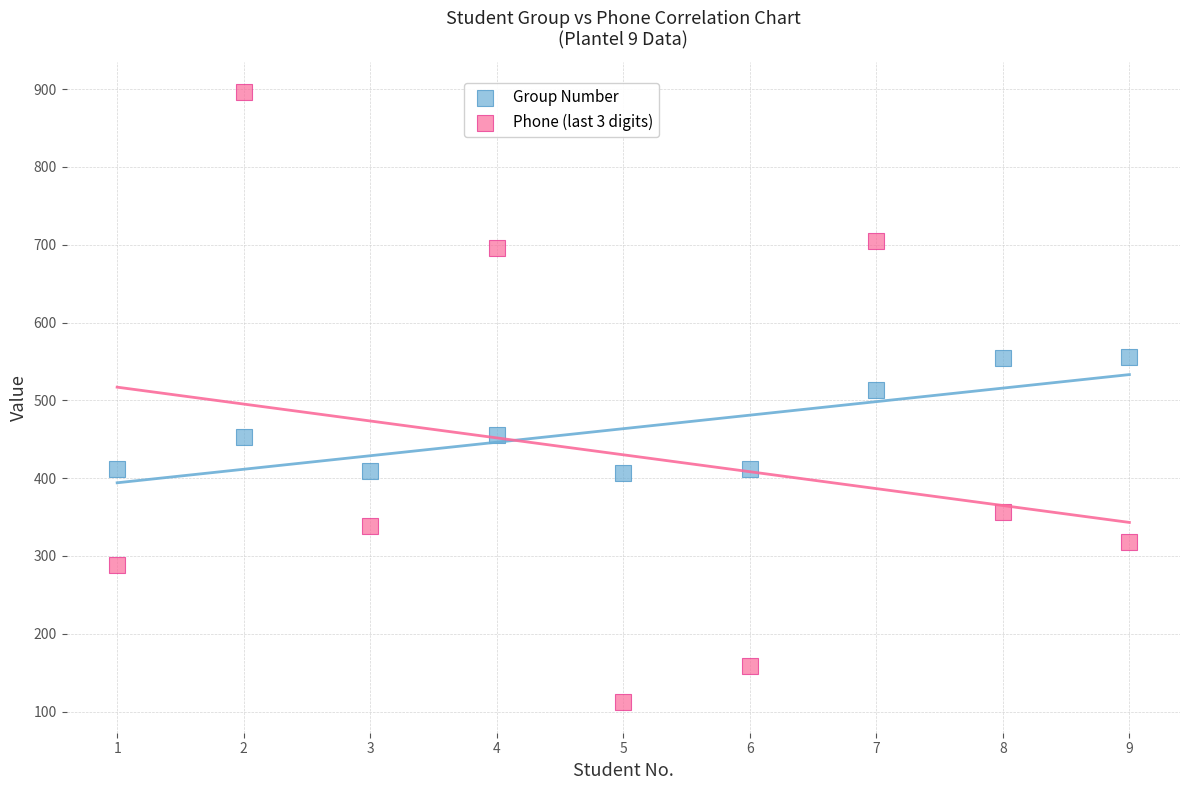

In the Phone (last 3 digits) series, what Y value is closest to 504?

357